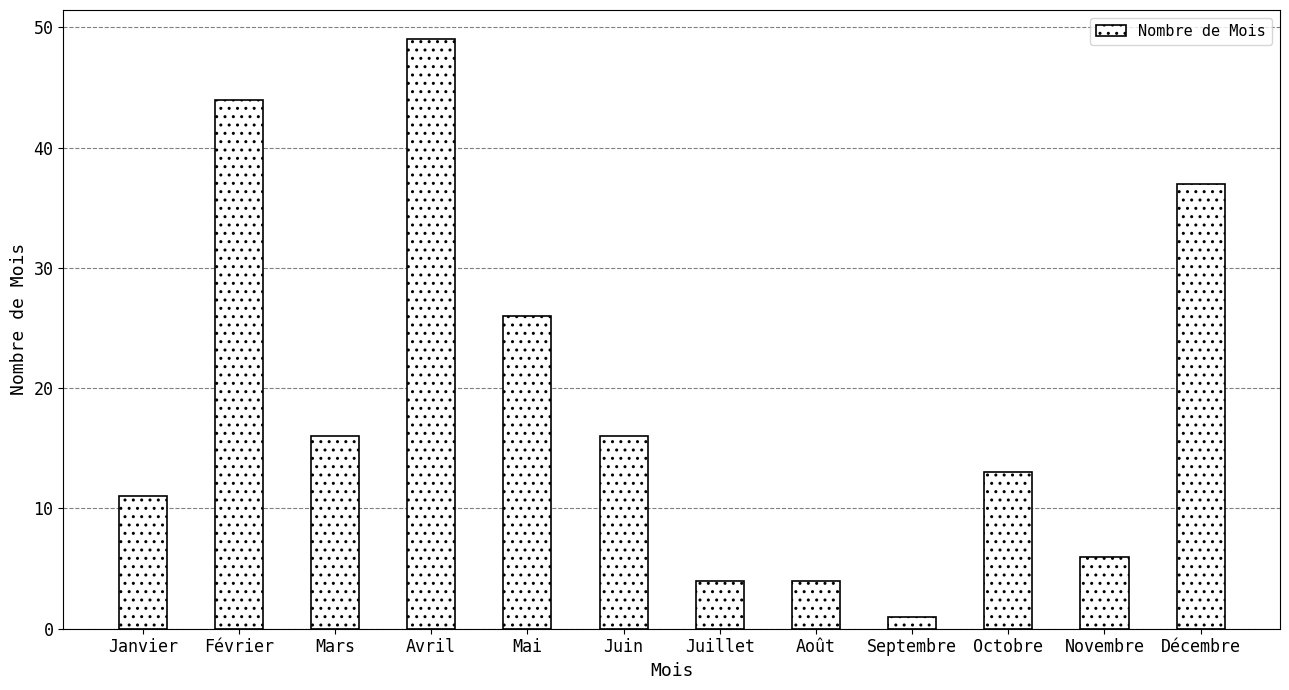

What is the sum of all values?

227